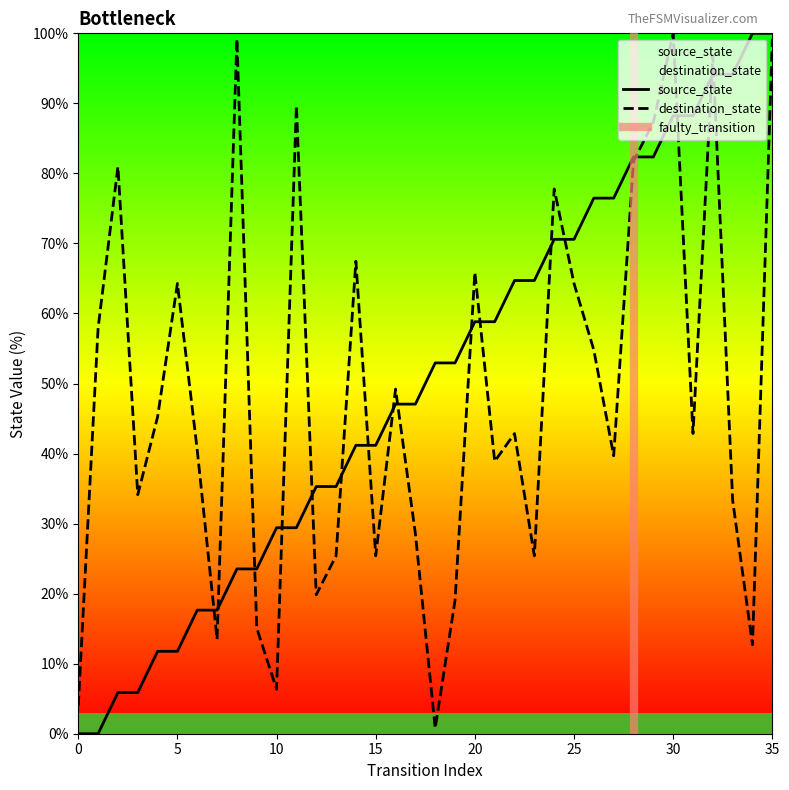

What are all the series names shown in the legend?

source_state, destination_state